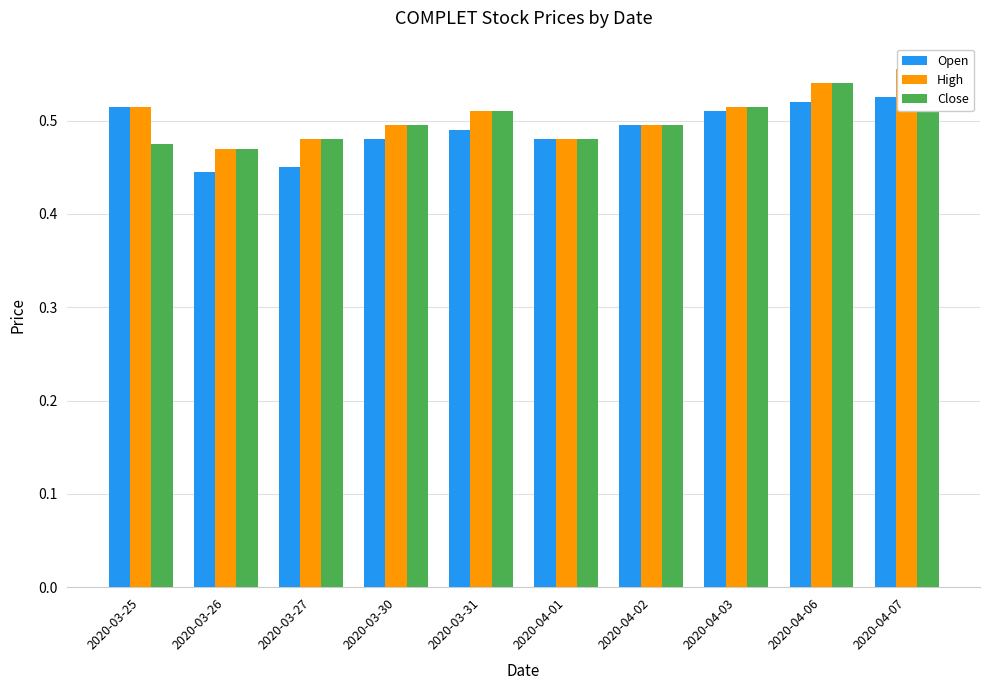

At which label does High reach its peak?

2020-04-07